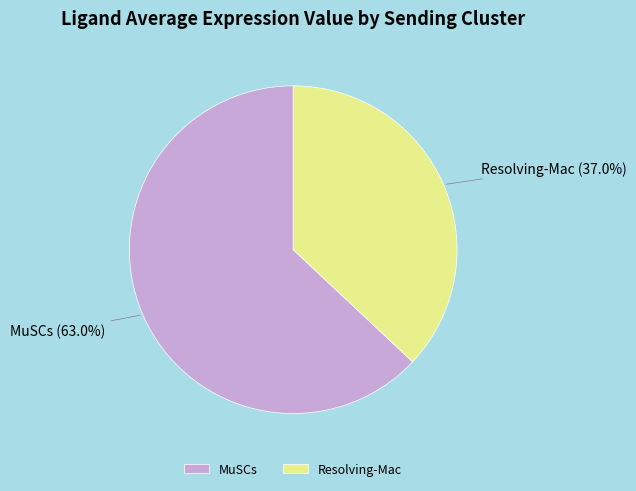

To the nearest percent, what portion does Resolving-Mac represent?

37%